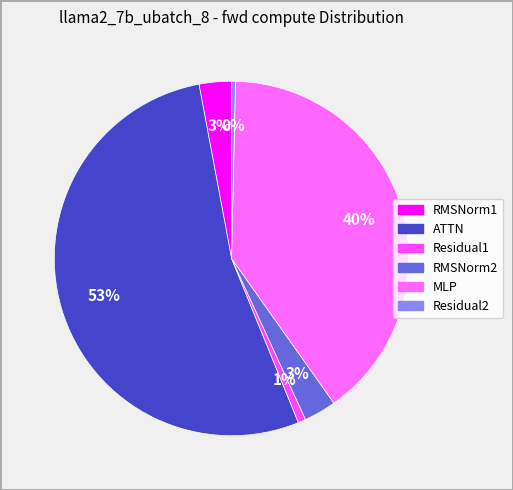

Count the number of slices in the pie.

6